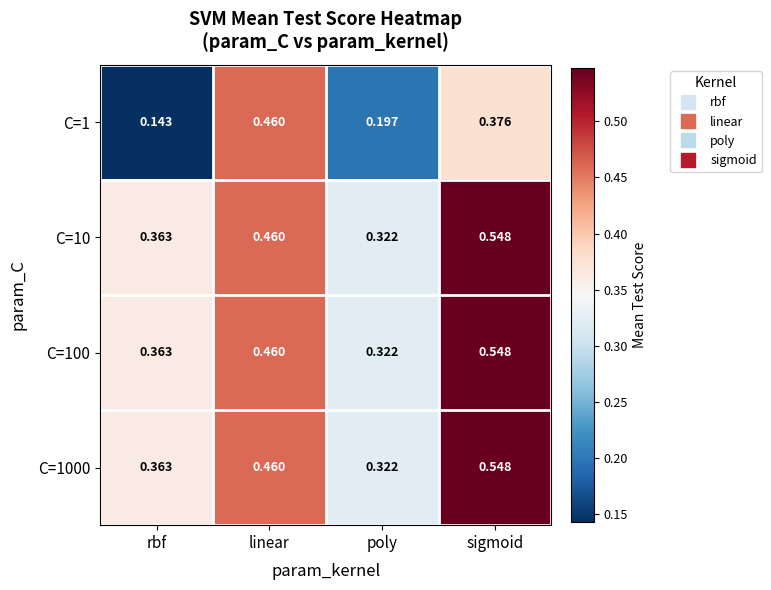

At which label does C=10 reach its peak?

sigmoid